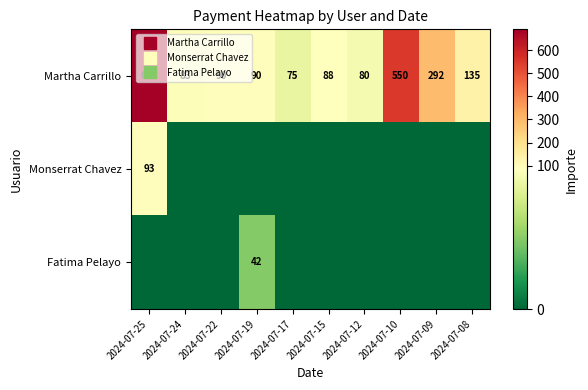

Rank the categories by Monserrat Chavez value from highest to lowest.

2024-07-25, 2024-07-24, 2024-07-22, 2024-07-19, 2024-07-17, 2024-07-15, 2024-07-12, 2024-07-10, 2024-07-09, 2024-07-08